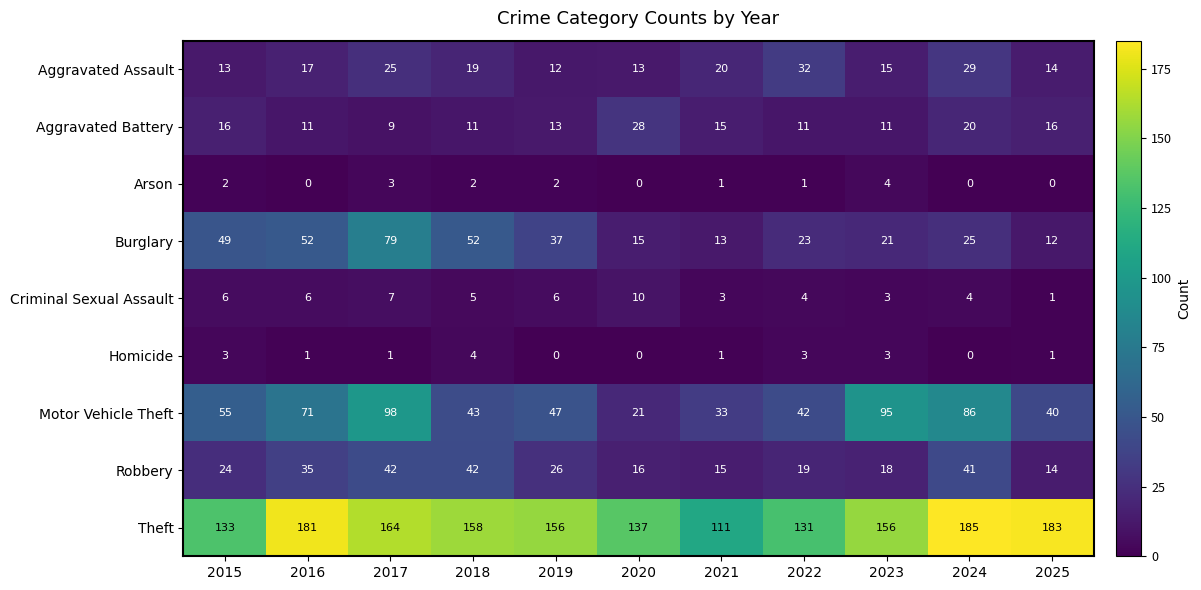

At 2017, list the series in order from smallest to largest.

Homicide, Arson, Criminal Sexual Assault, Aggravated Battery, Aggravated Assault, Robbery, Burglary, Motor Vehicle Theft, Theft